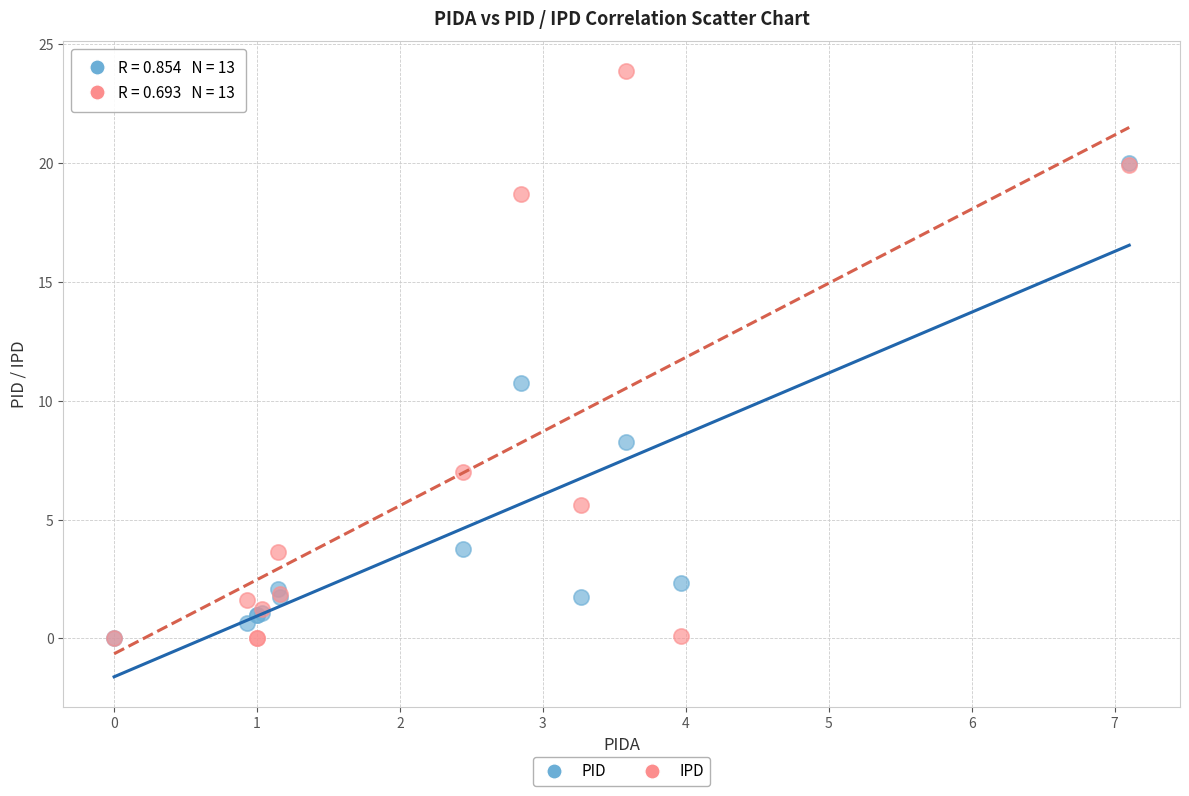

In the PID series, what Y value is closest to 9?

8.3